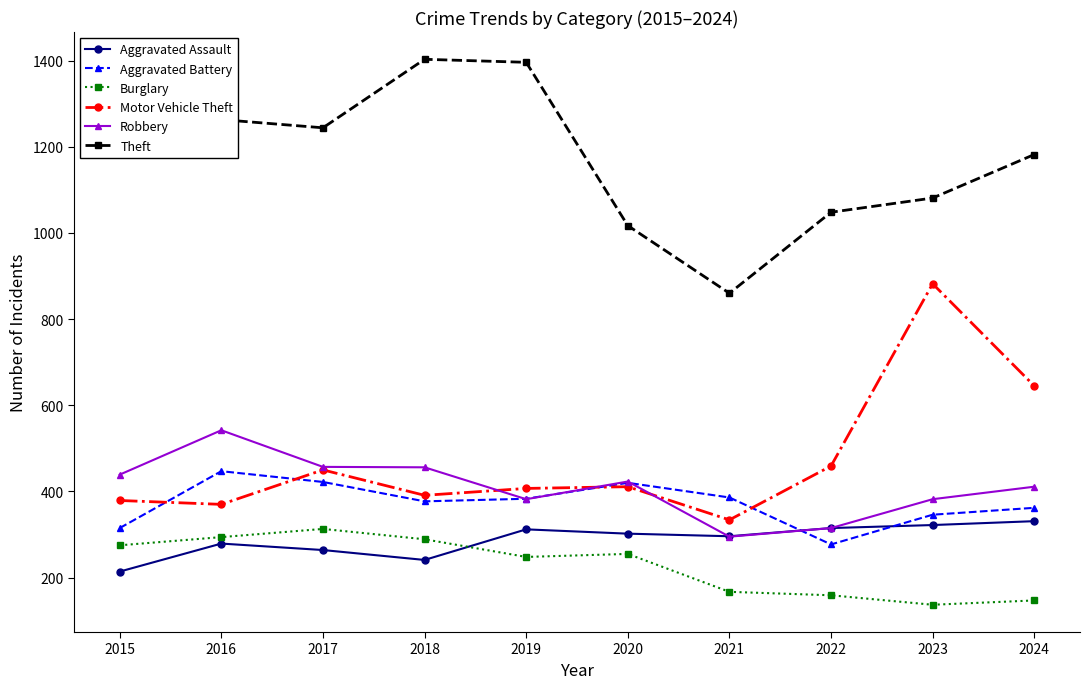

The Robbery series shows 295 at 2021. True or false?

True